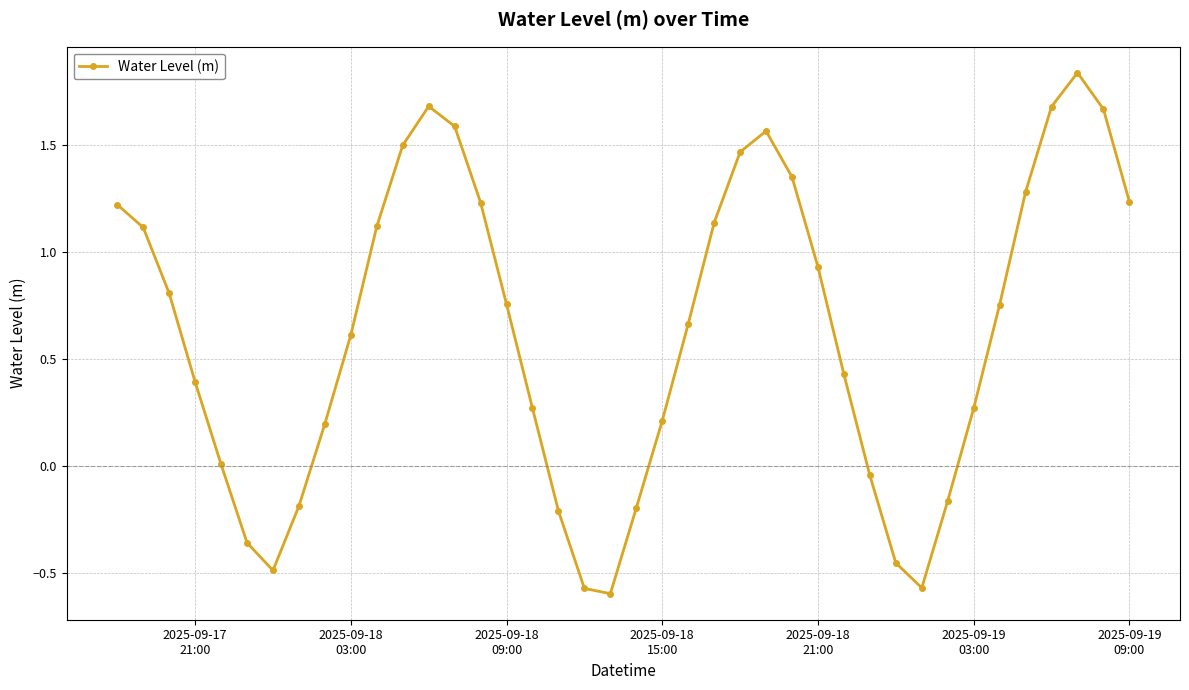

What is the difference between the second highest and minimum values?

2.3